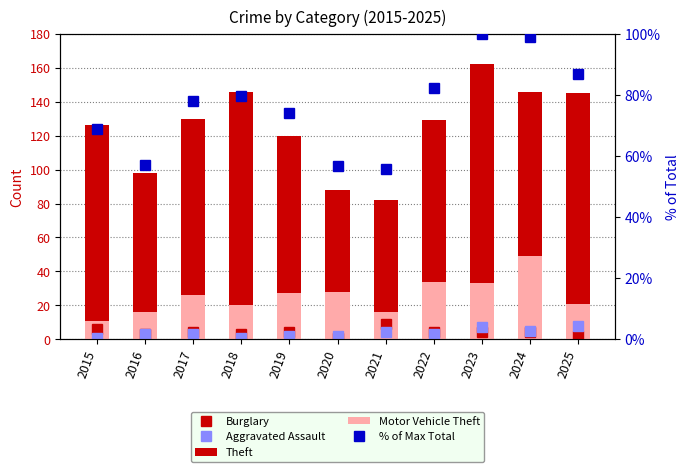

What is the spread (max minus min) of values at 2021?

78.0